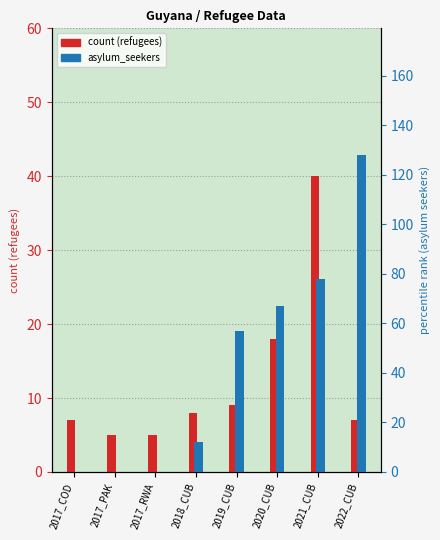

Rank the series by their maximum value, from highest to lowest.

asylum_seekers, refugees